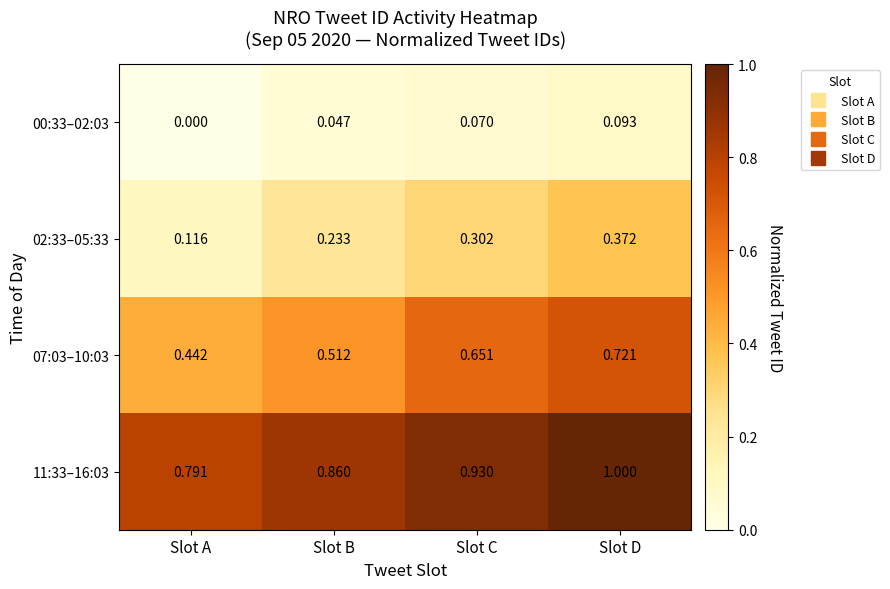

Rank the categories by 00:33–02:03 value from highest to lowest.

Slot D, Slot C, Slot B, Slot A